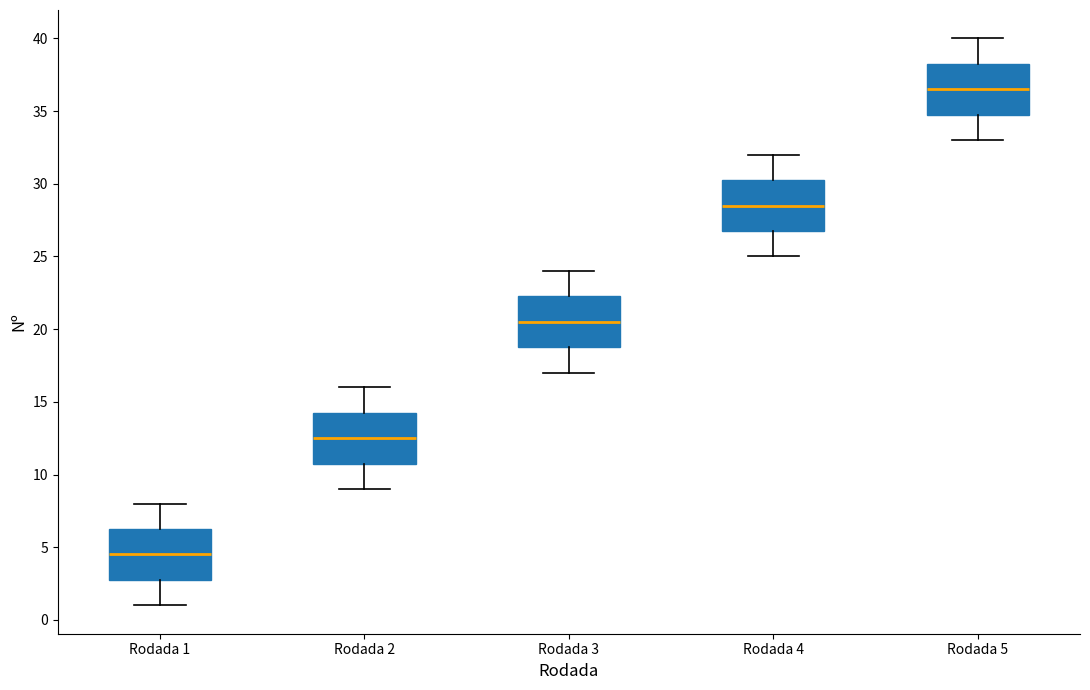

Which box's median line is the highest?

Rodada 5